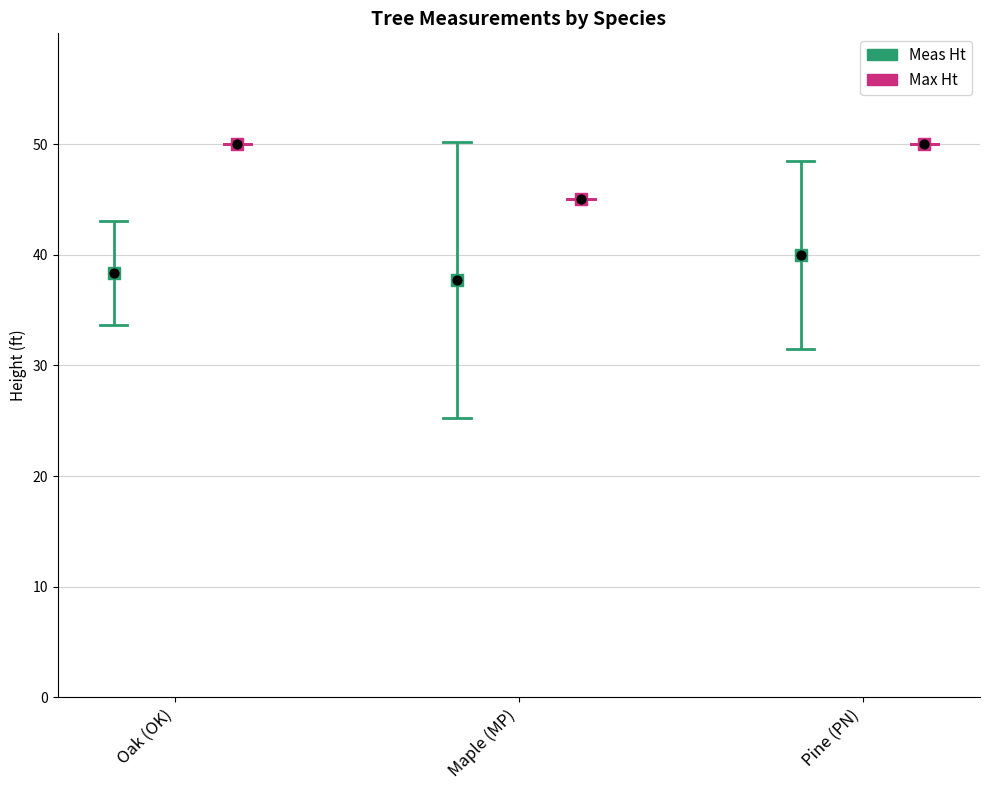

Which series has the widest spread of Y values?

Max Ht